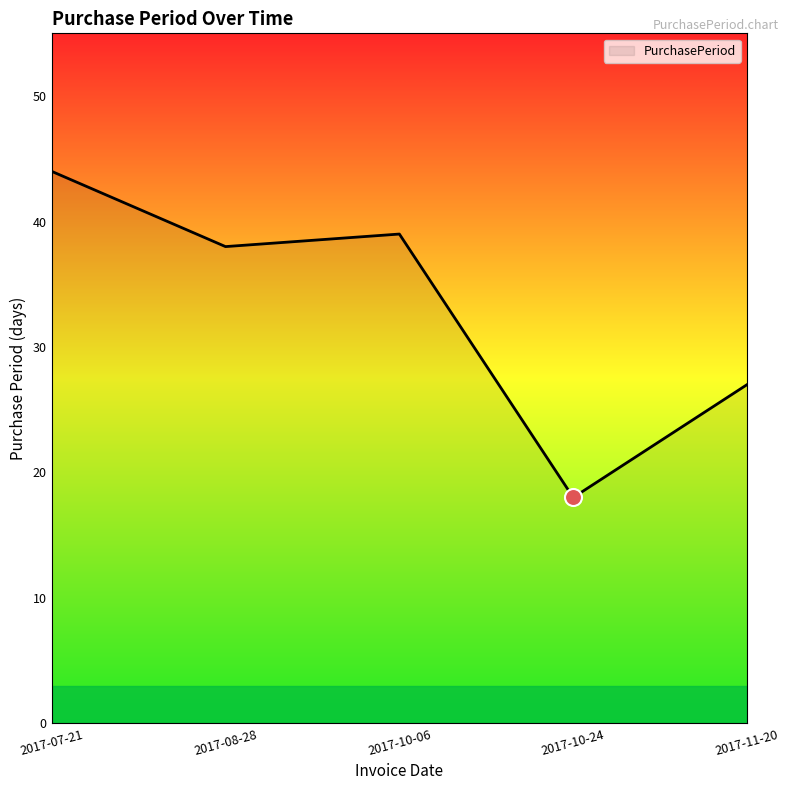

What is the change in value from 2017-10-06 to 2017-10-24?

-21